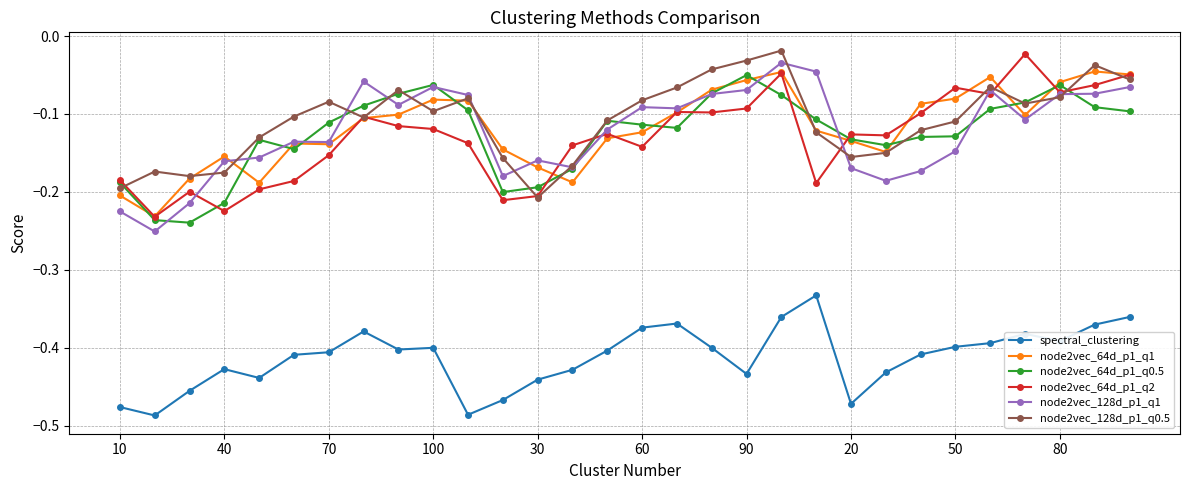

True or false: spectral_clustering has more than 1 interior local peaks.

True